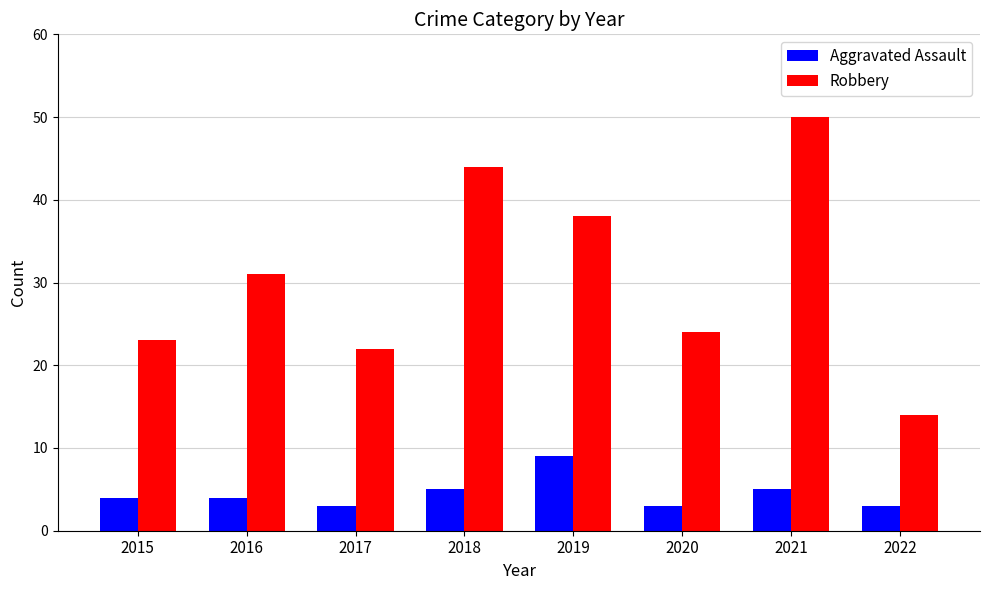

How many bars are there in total?

16